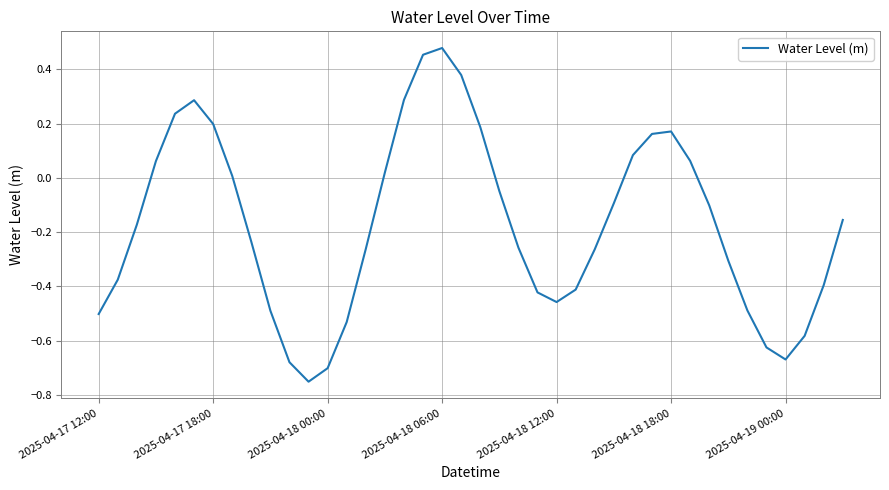

The chart shows a value of -0.5 at 2025-04-17 12:00. True or false?

True